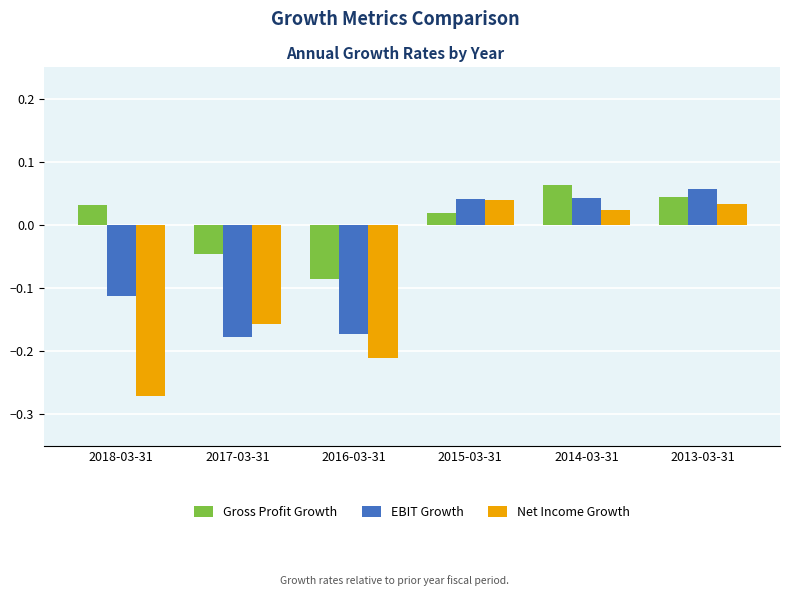

Which label corresponds to the smallest value in the chart?

2018-03-31